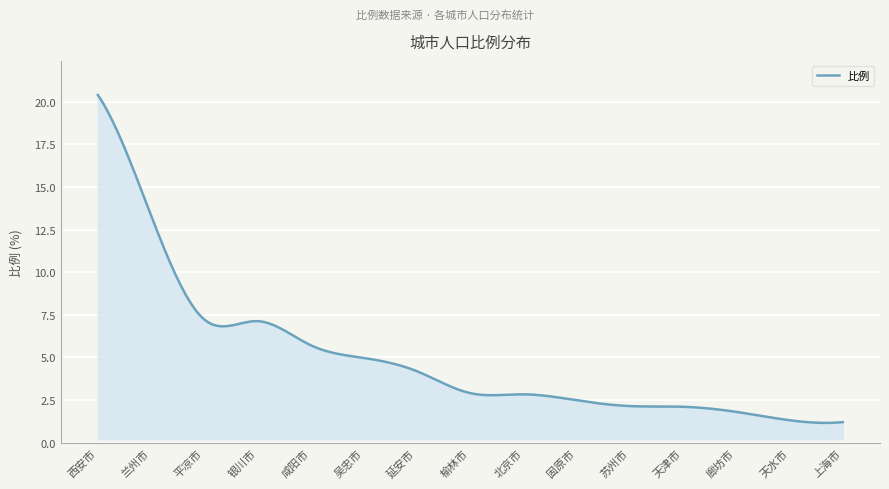

What is the maximum value shown in the chart?

20.4